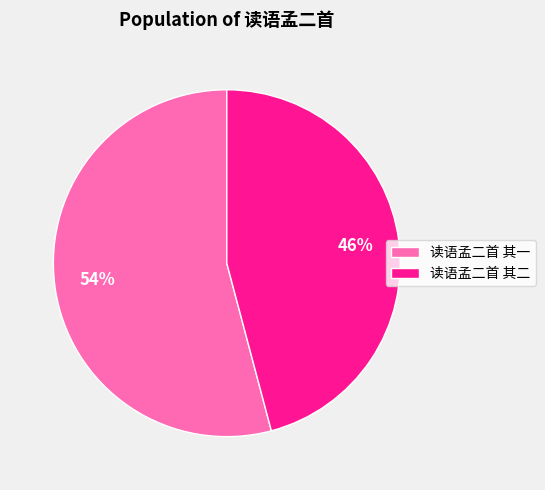

Is the sum of 读语孟二首 其二 and 读语孟二首 其一 greater than half?

Yes